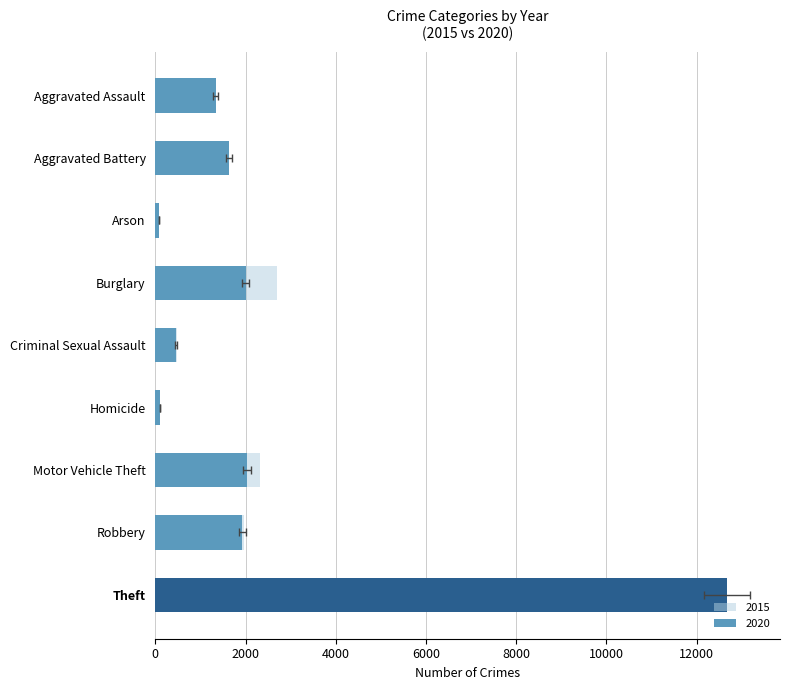

What position from the right is Criminal Sexual Assault?

5